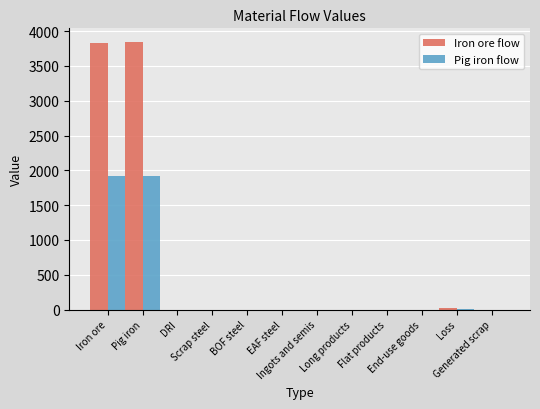

What is the greatest value displayed?

3848.0